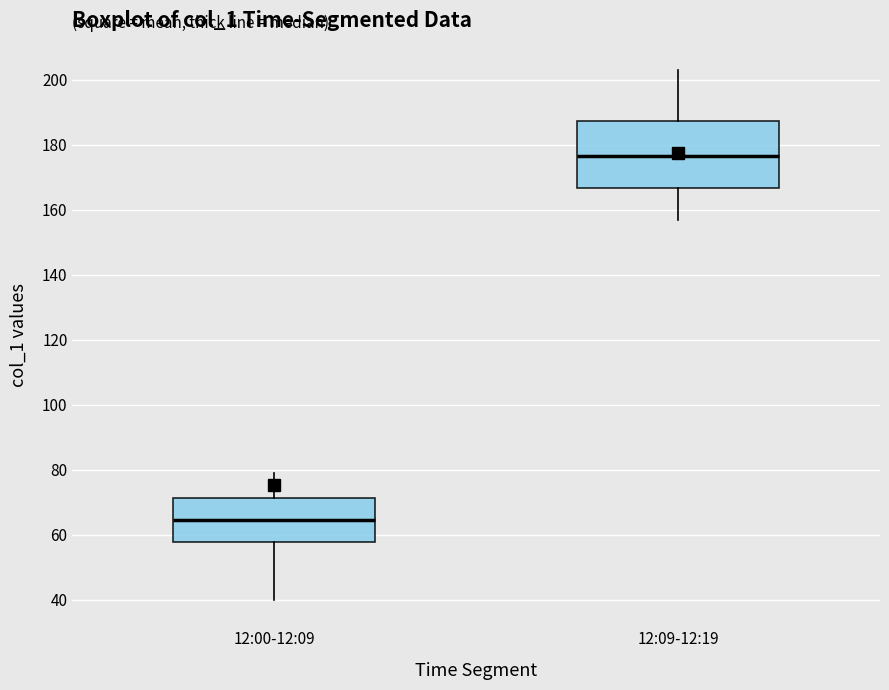

Comparing the boxes themselves (not the whiskers), which one is the tallest?

12:09-12:19